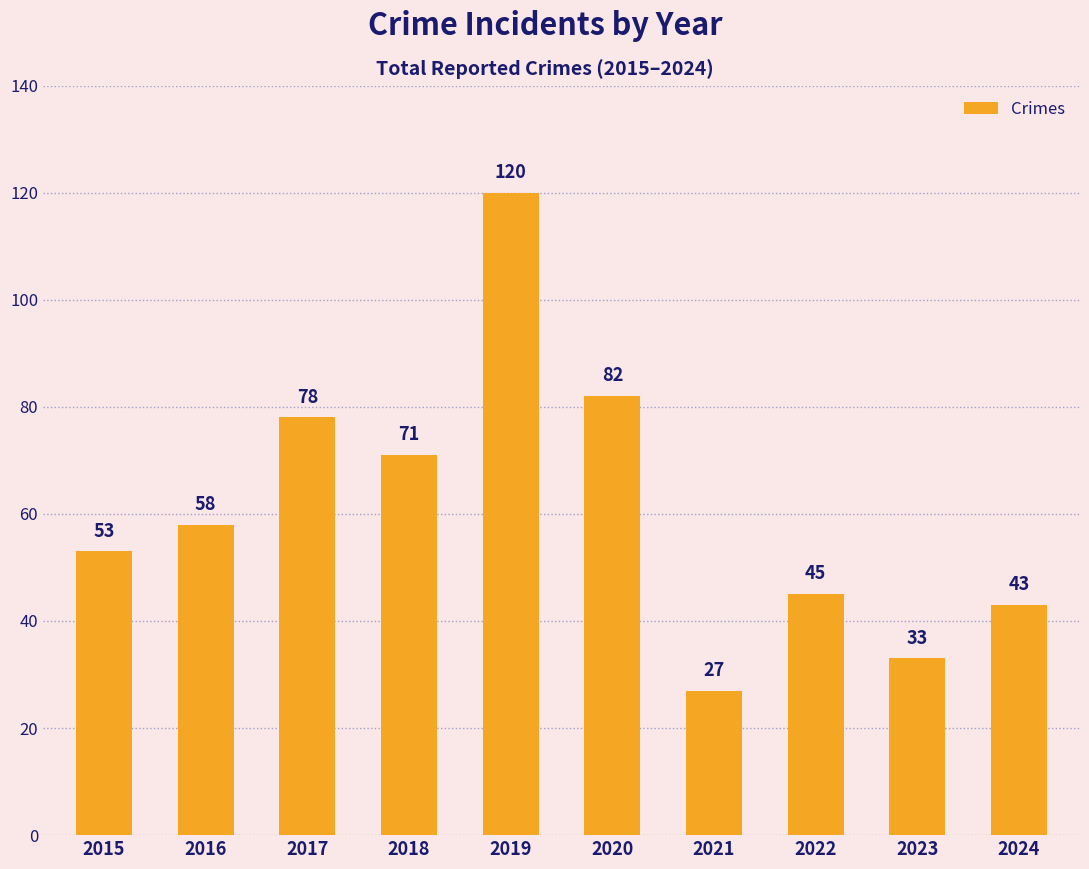

What is the difference between the maximum and second lowest values?

87